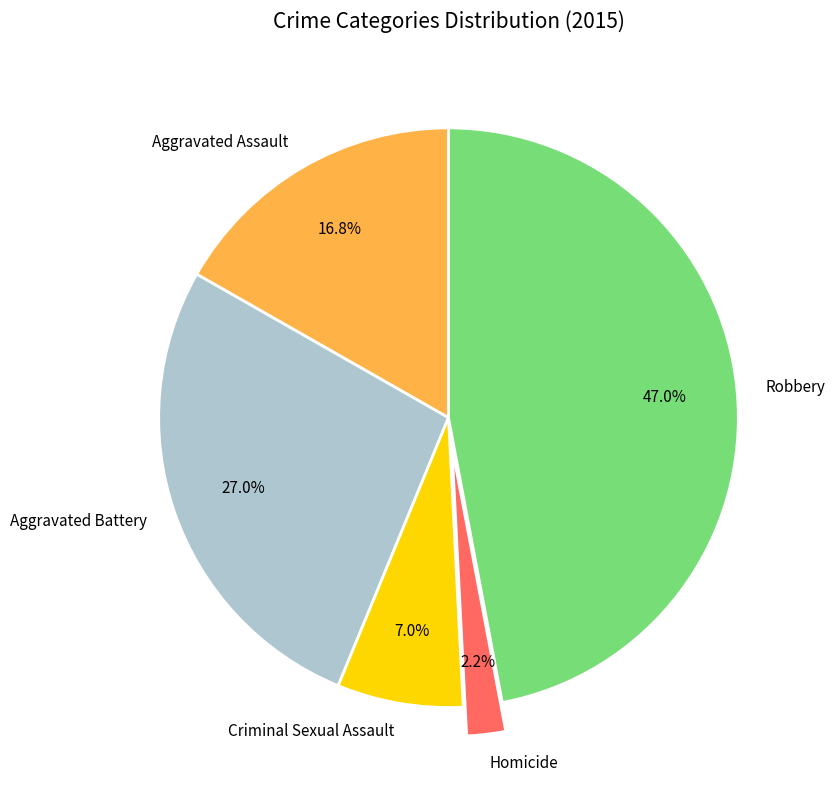

Is there any slice that represents more than half of the pie?

No